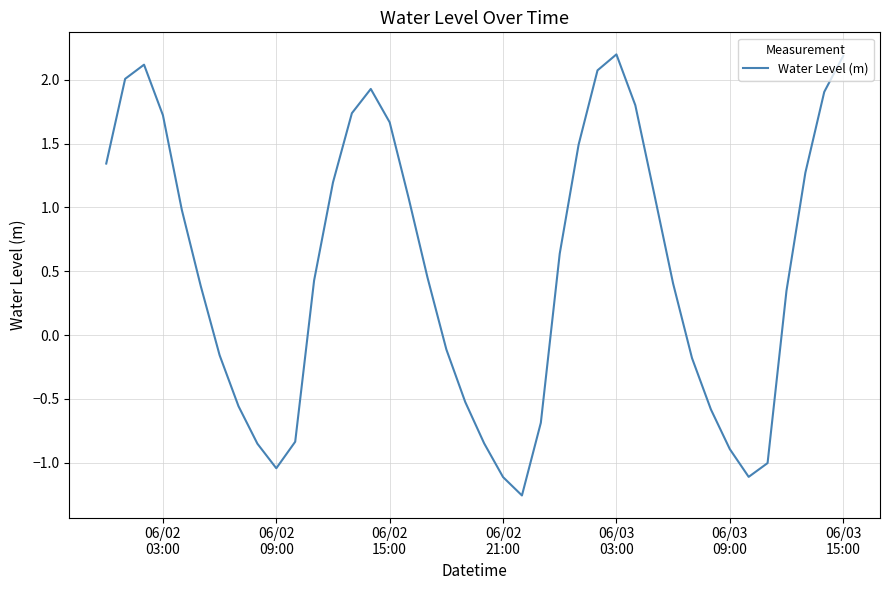

What is the maximum value shown in the chart?

2.2